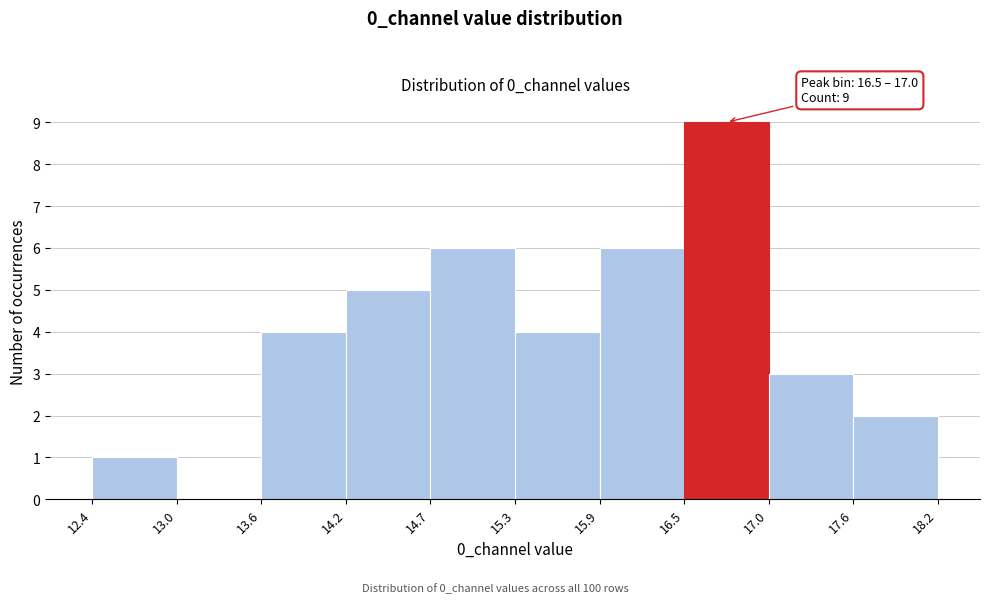

Which range on the x-axis has the tallest bar?

16.5 to 17.0